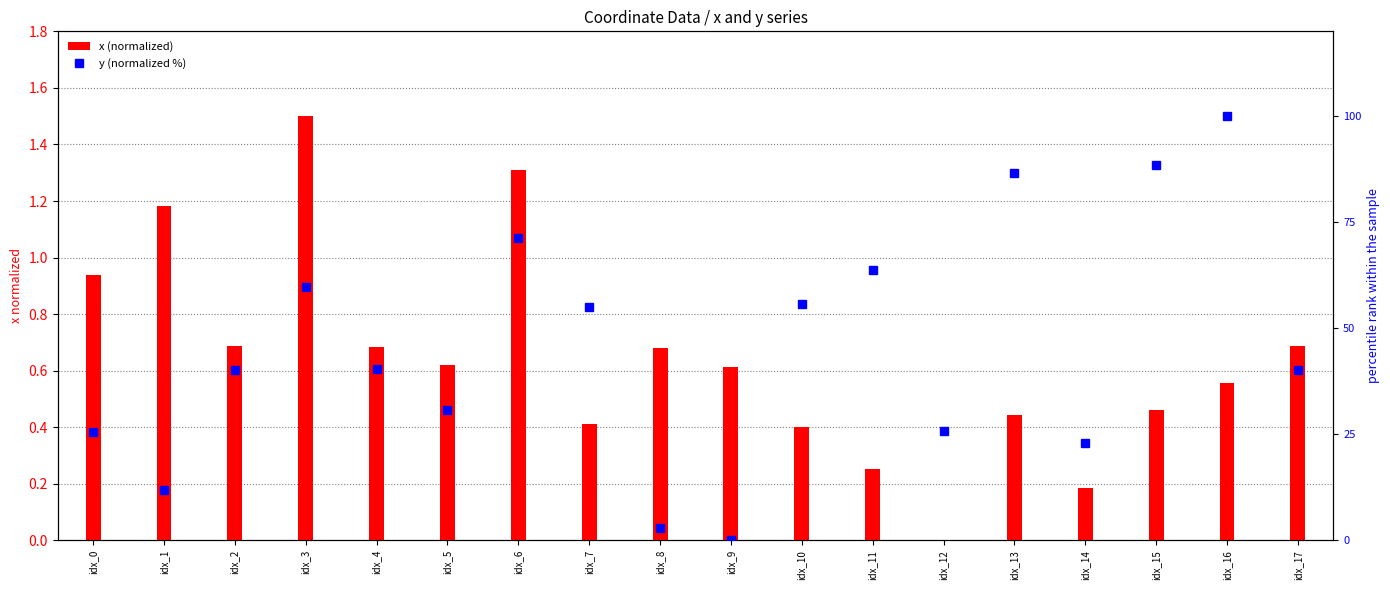

Which series has the largest total across all categories?

y (normalized %)